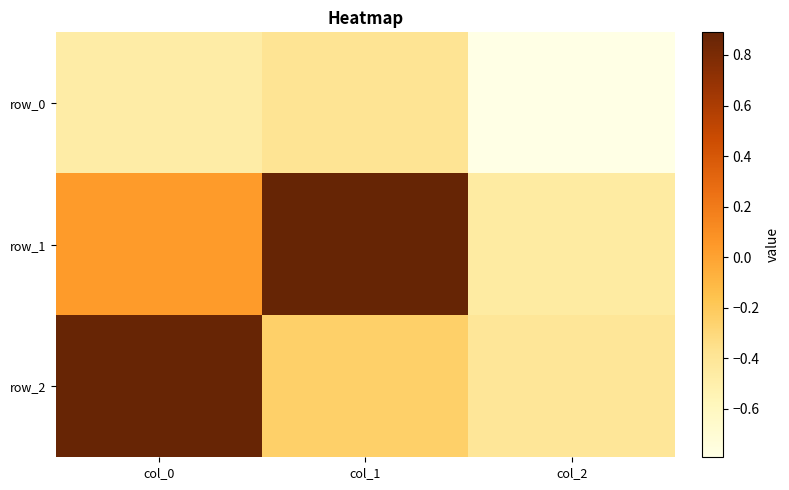

The value of row_1 at col_2 is -0.5. True or false?

True